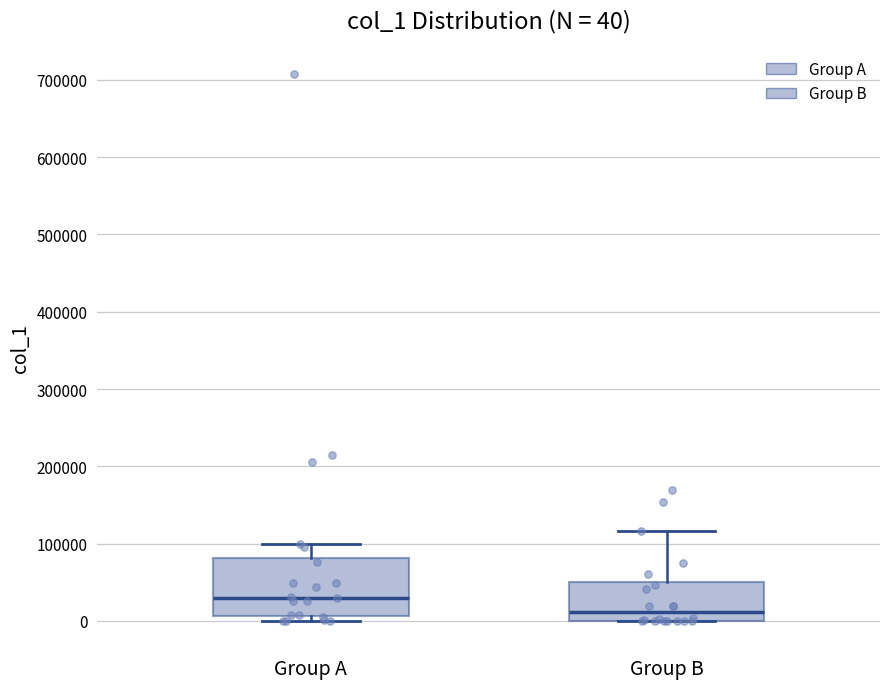

Which box has the highest median line?

Group A